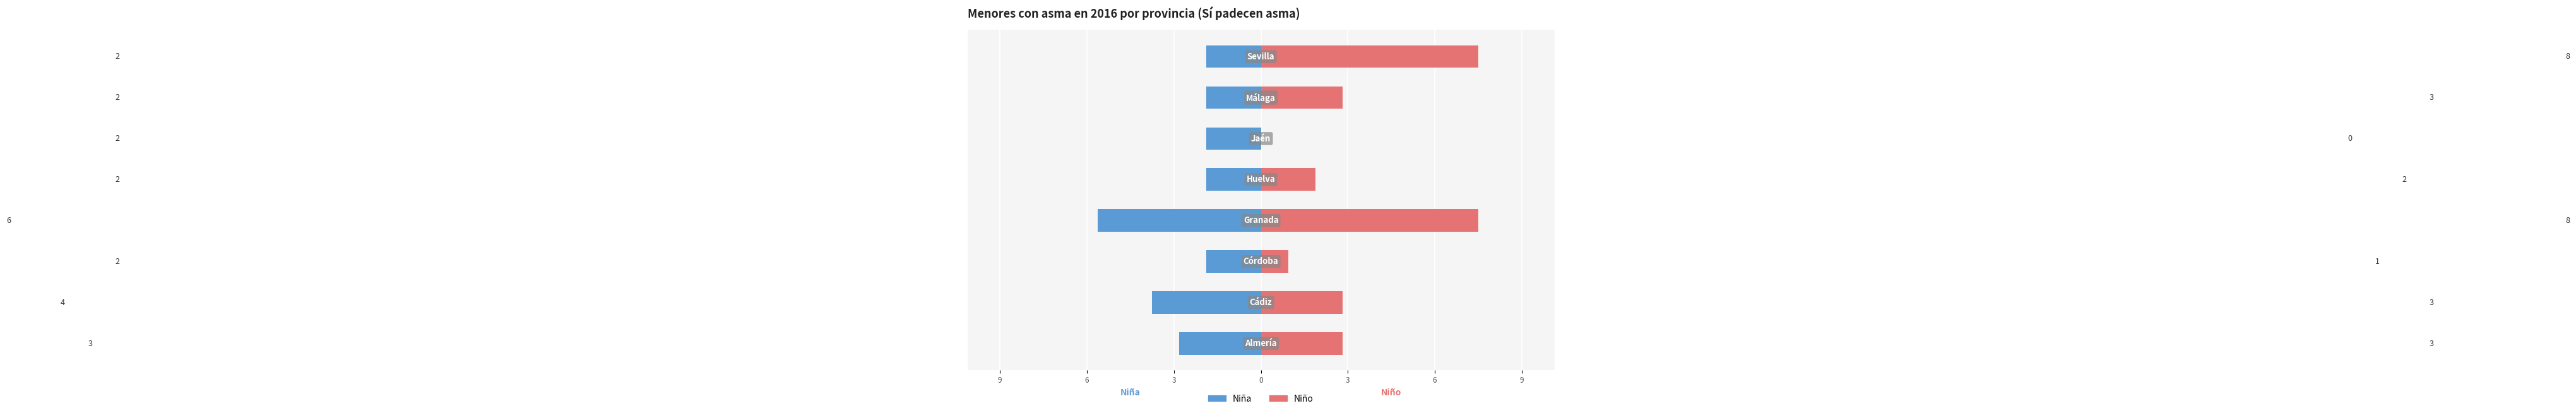

Which series has the largest total across all categories?

Niño